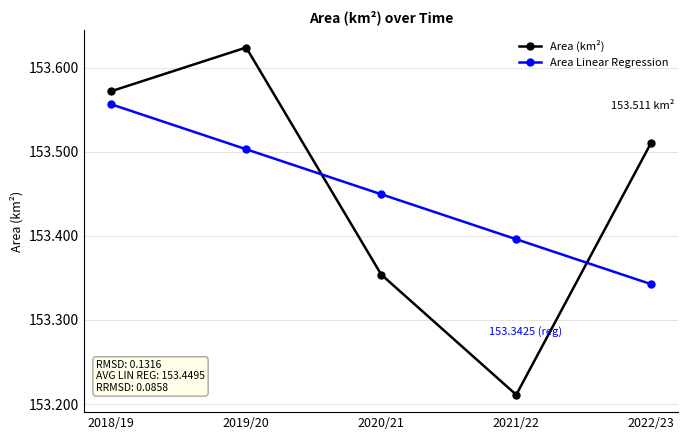

What is the difference between the Area (km²) values at 2018/19 and 2022/23?

0.1